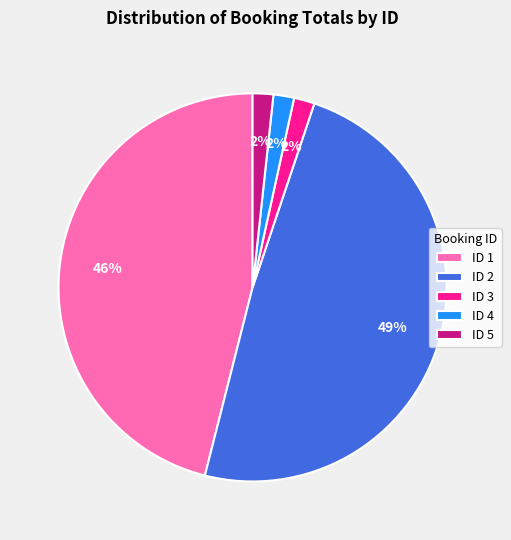

Approximately how many times larger is the value at ID 5 compared to ID 3?

1.0